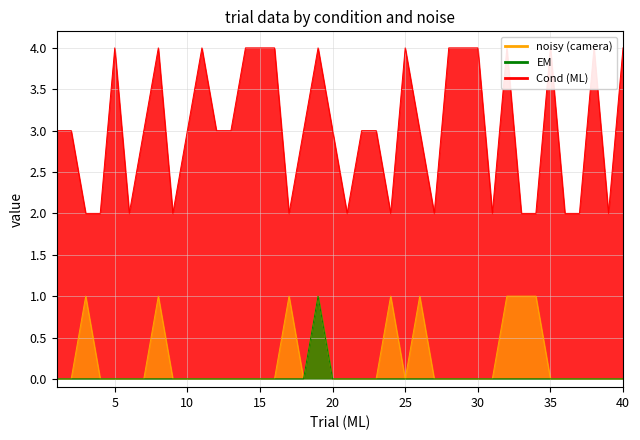

List the series in order of their peak value, highest first.

Cond (ML), noisy (camera), EM